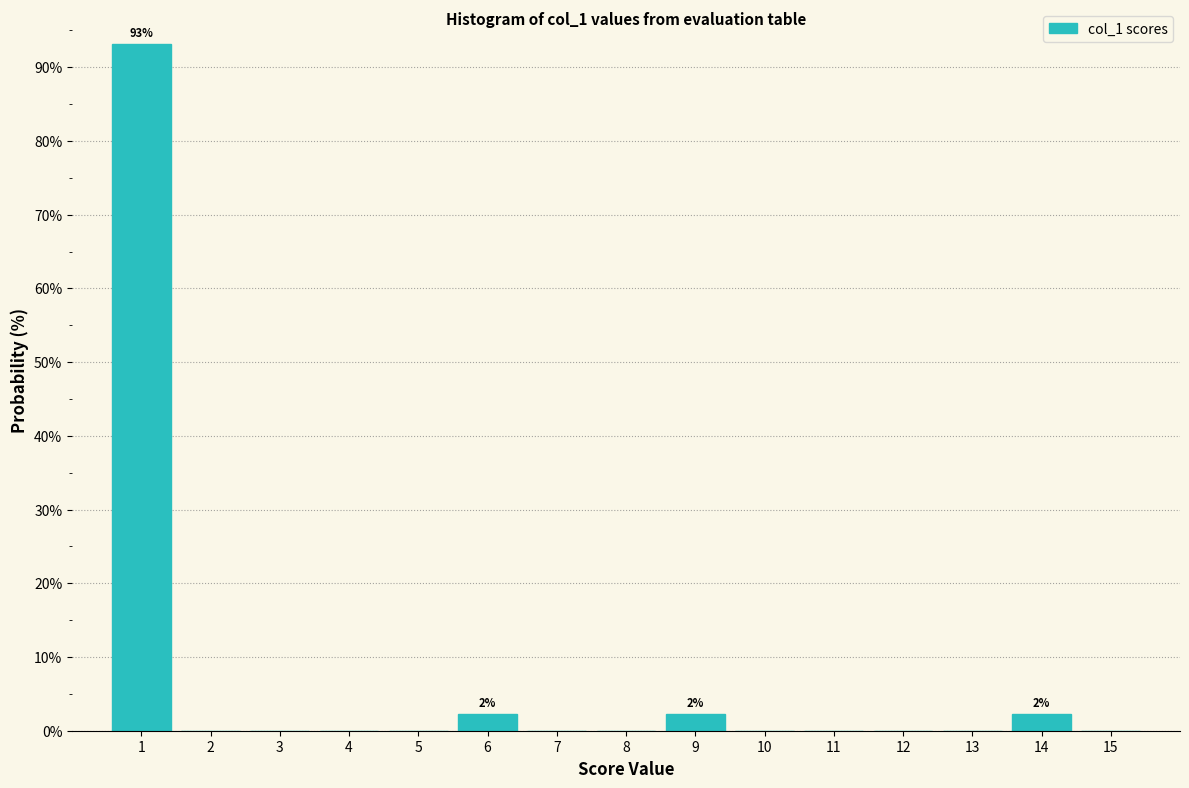

Over which range of the x-axis is the bar tallest?

0.5 to 1.5